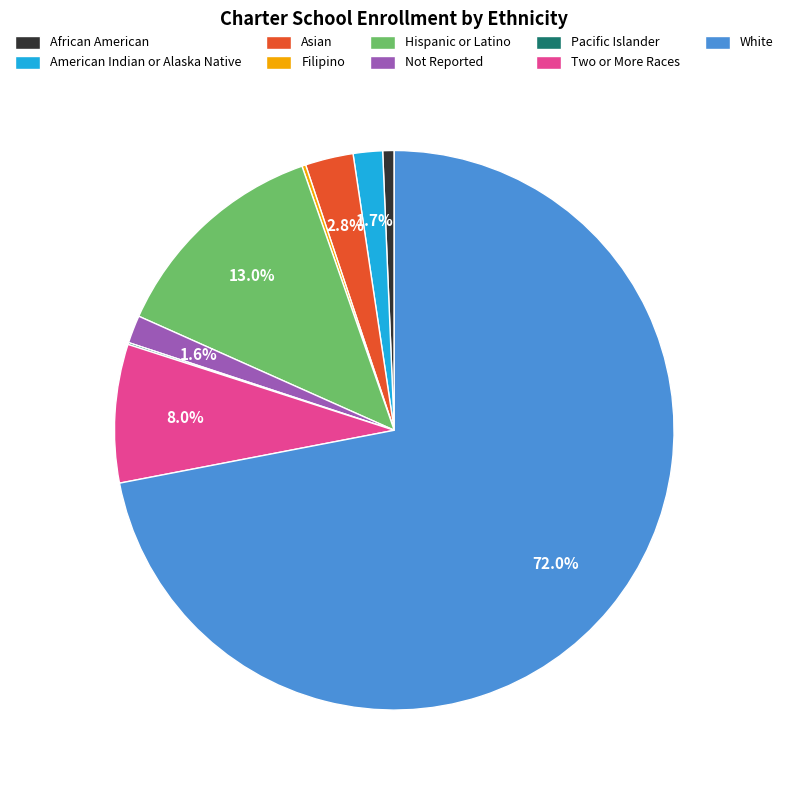

Between Hispanic or Latino and Two or More Races, which is larger?

Hispanic or Latino